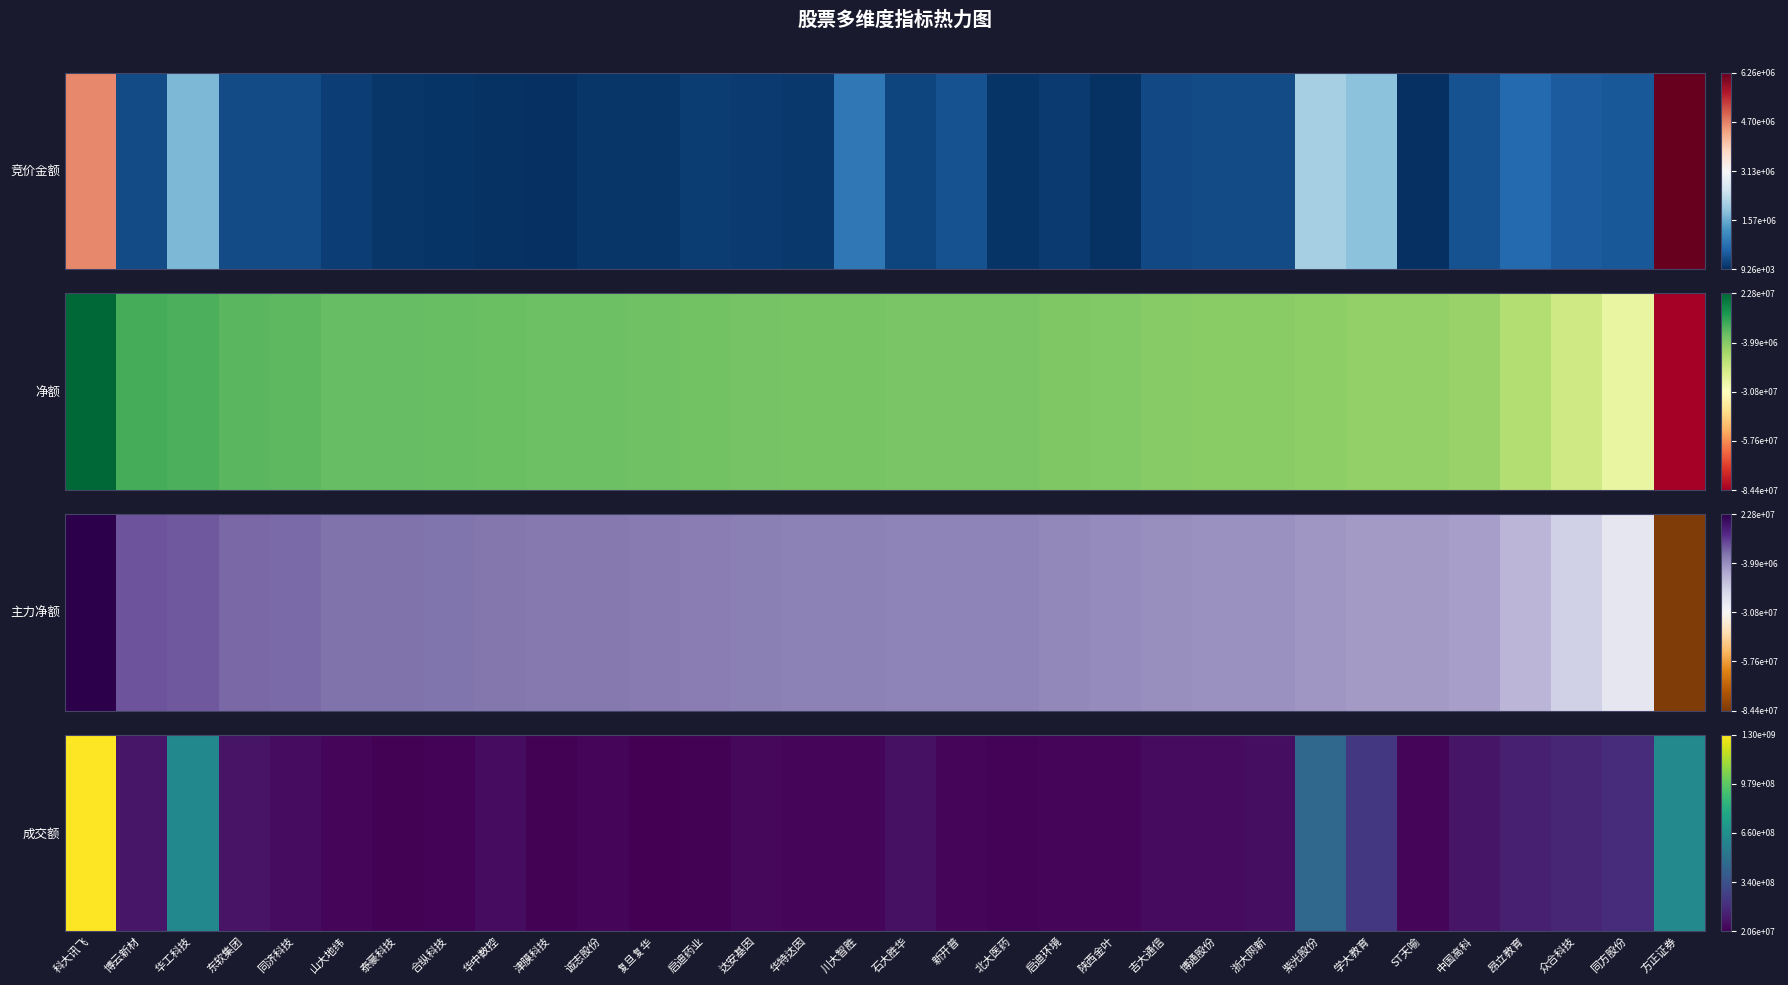

What is the change in value from 华工科技 to 学大教育?

-0.3